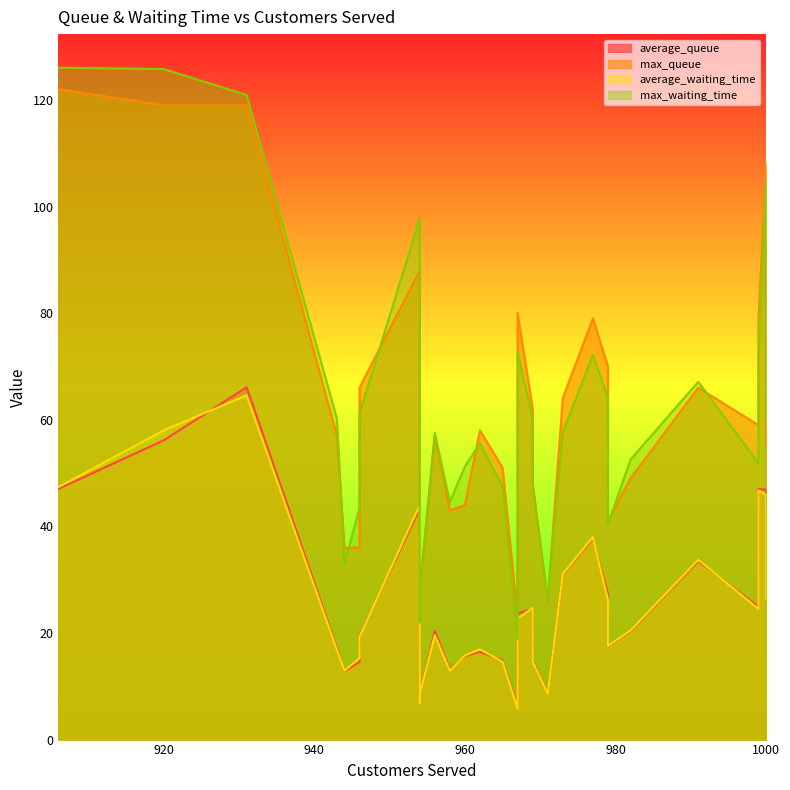

What are all the series names shown in the legend?

average_queue, max_queue, average_waiting_time, max_waiting_time